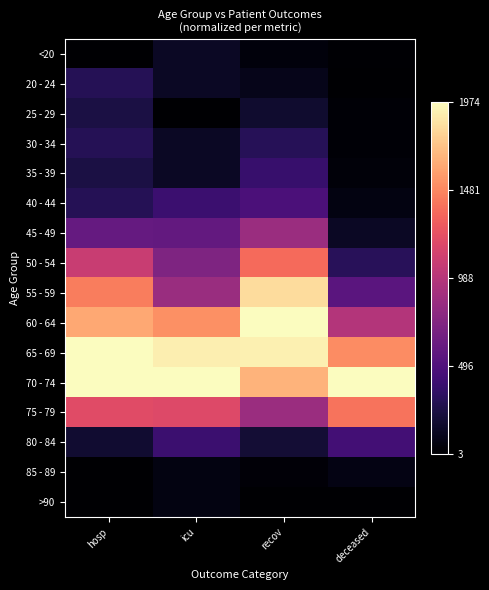

Which has a higher value, hosp or deceased?

deceased